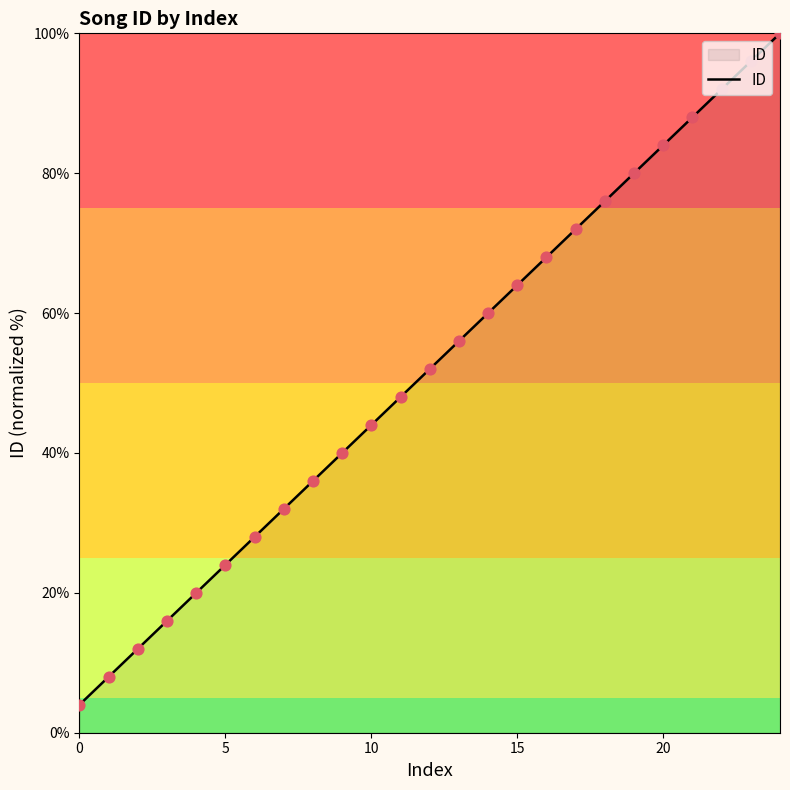

What is the maximum value shown in the chart?

100.0